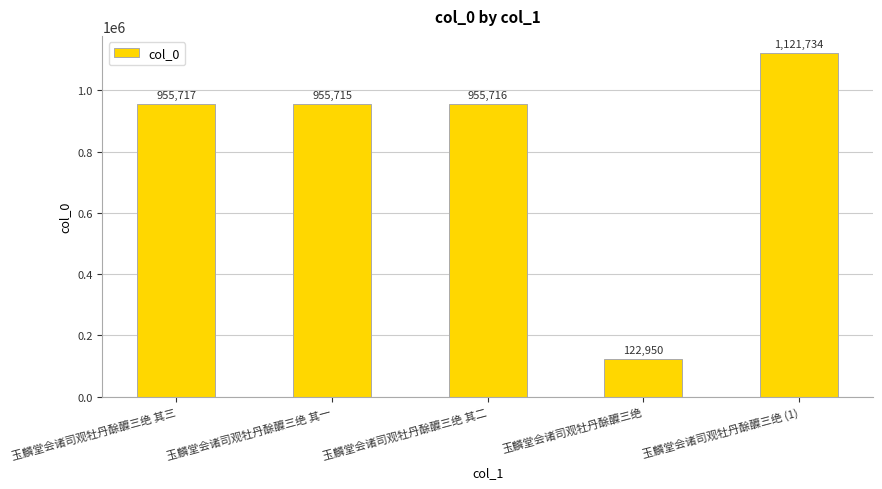

At which category does the chart reach its peak across all series?

玉麟堂会诸司观牡丹酴醾三绝 (1)